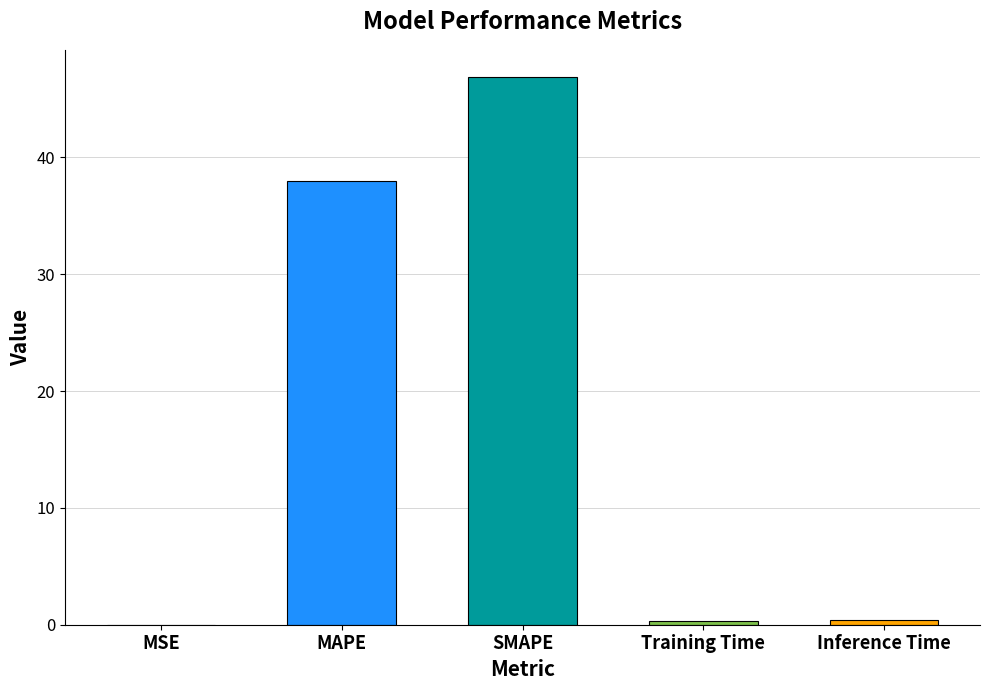

What is the sum of all values?

85.5